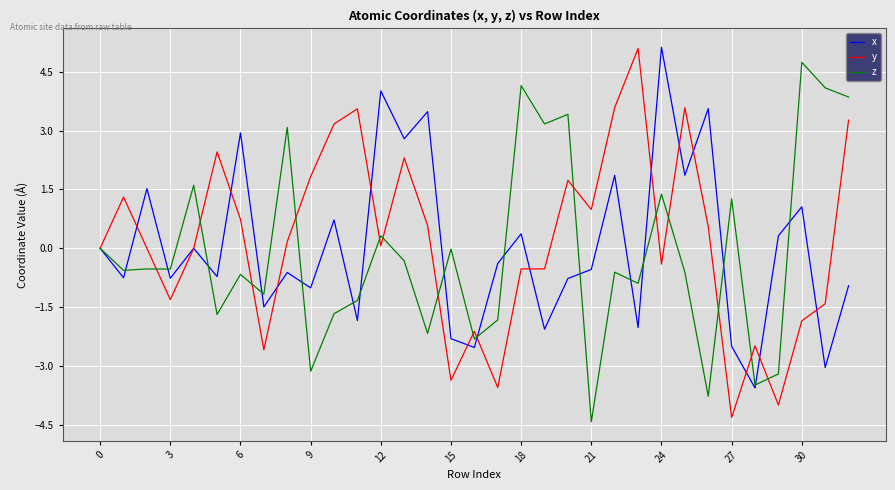

In x, how many points are lower than both neighbors (excluding endpoints)?

13